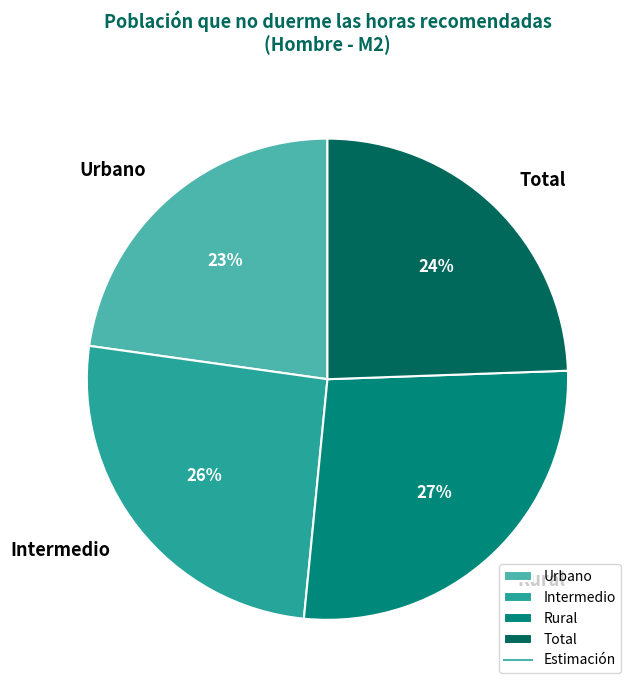

Do Intermedio and Urbano together represent more than half of the pie?

No